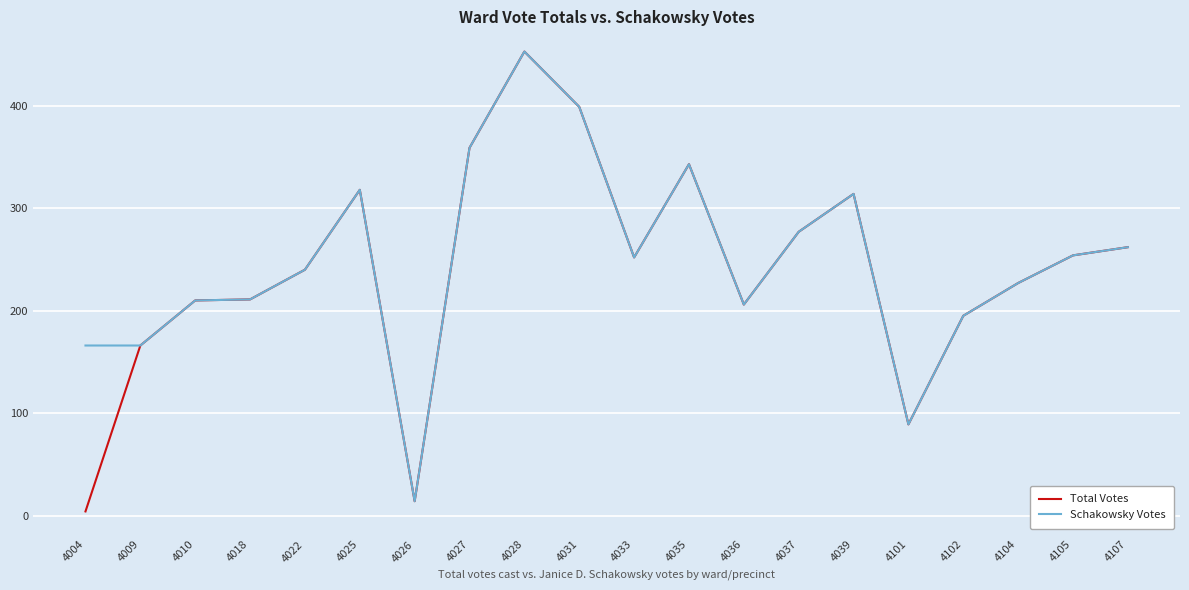

What is the smallest value displayed?

4